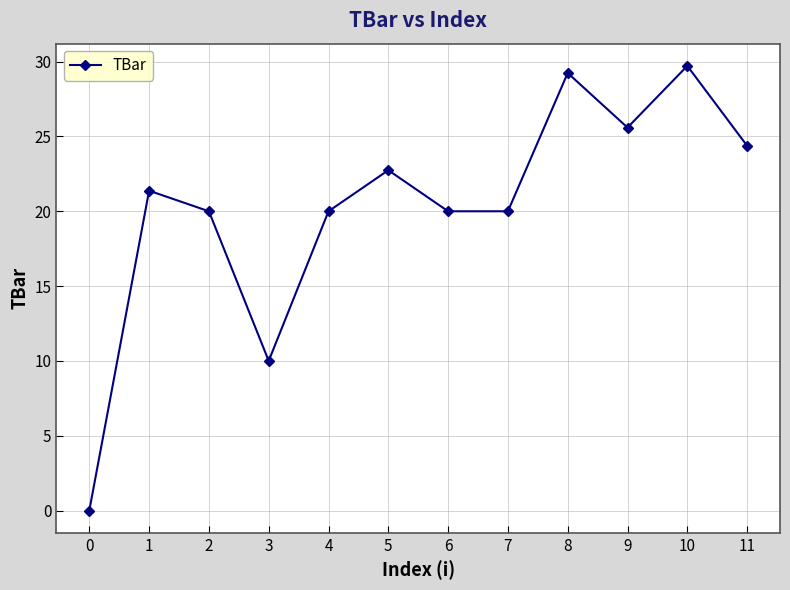

What is the approximate value at 5?

22.7